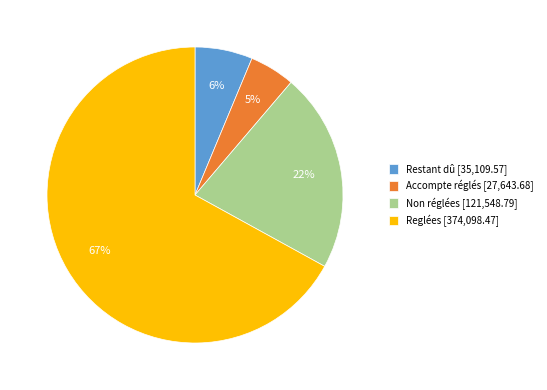

What is the smallest slice in the pie chart?

Accompte réglés